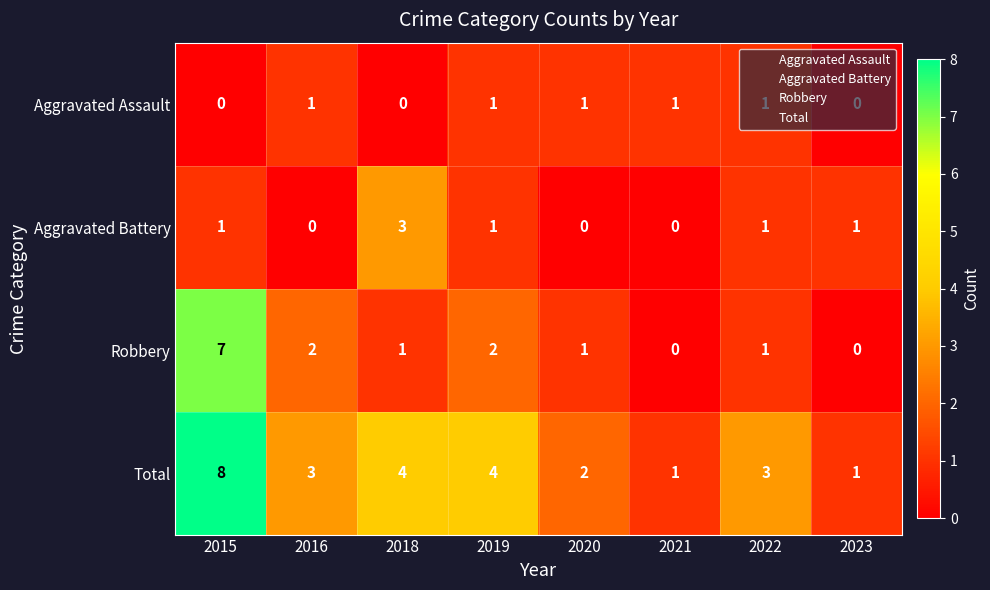

What is the approximate value of Total at 2019?

4